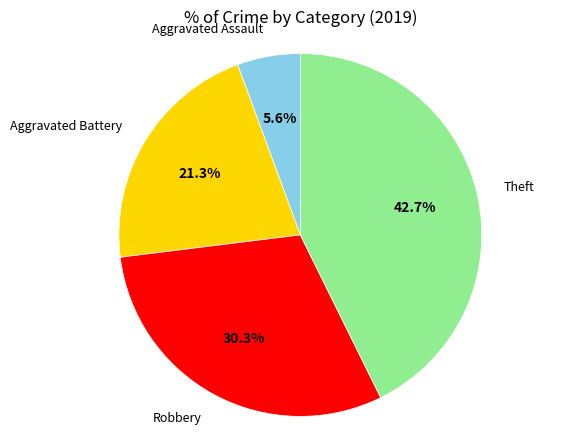

Is there a majority slice in this chart?

No